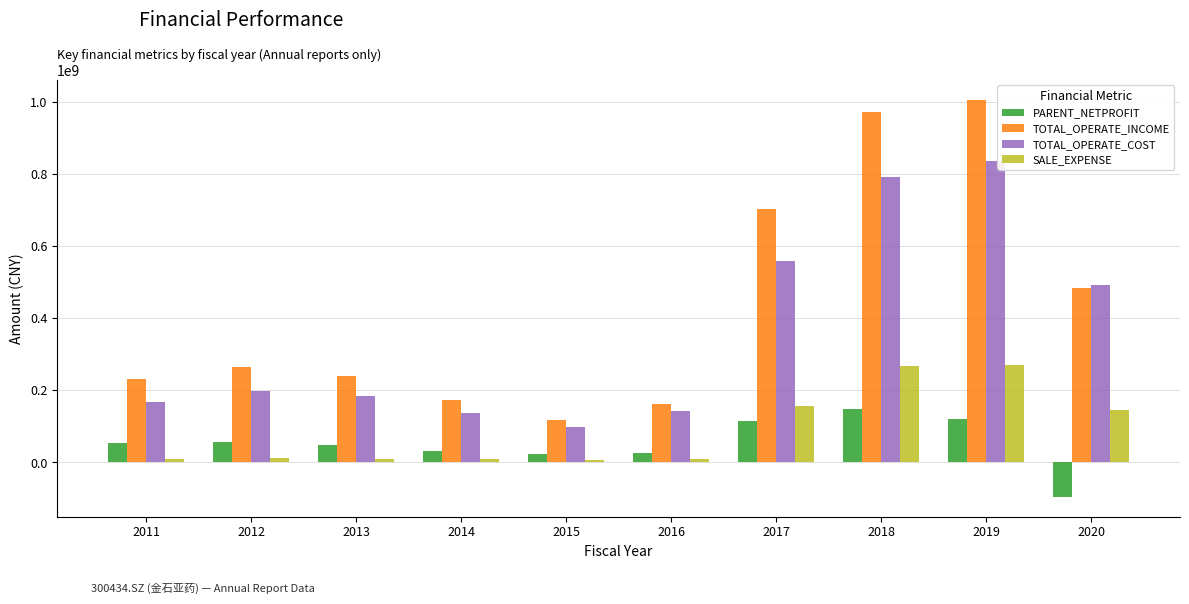

Is the value of SALE_EXPENSE at 2019 greater than the value of TOTAL_OPERATE_INCOME at 2014?

Yes